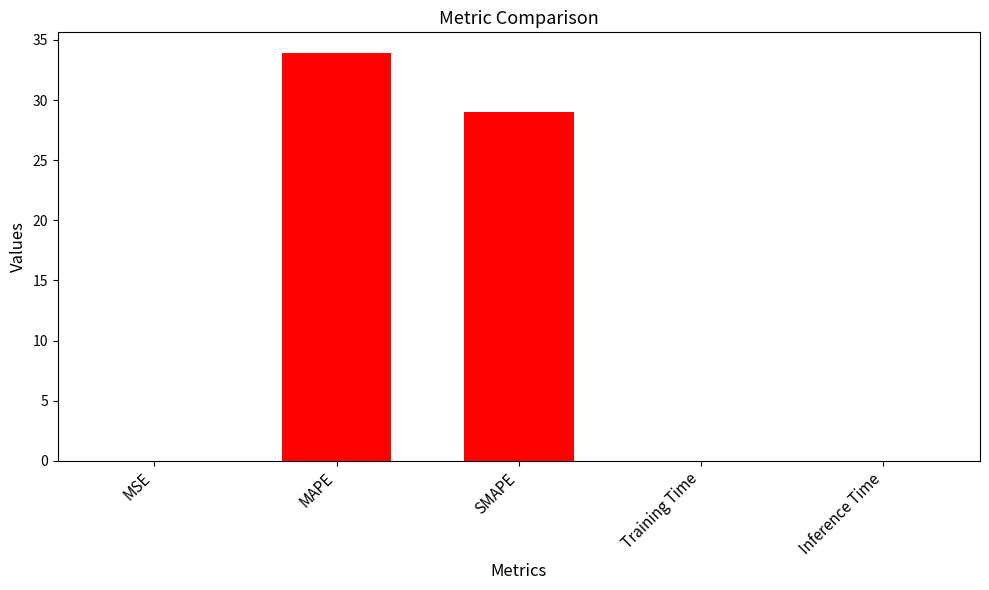

Are the bars horizontal?

No